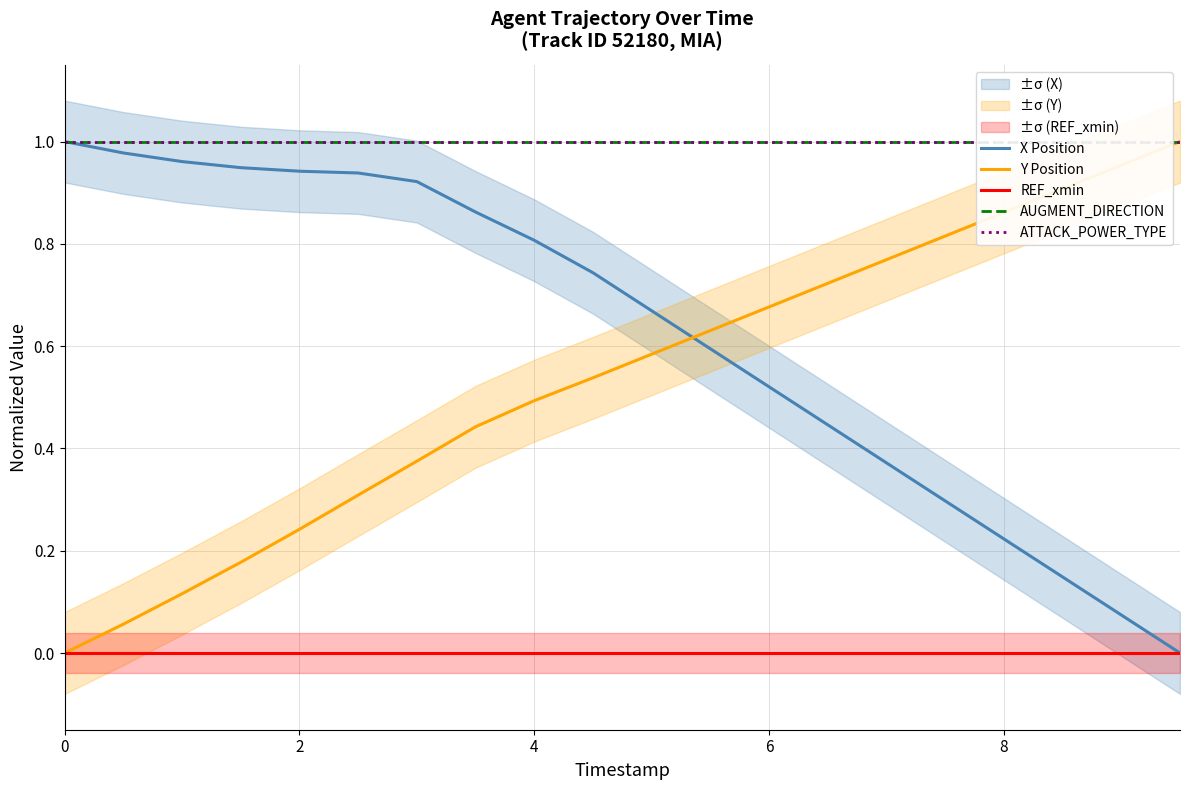

The Y Position series shows 0.4 at 0. True or false?

False